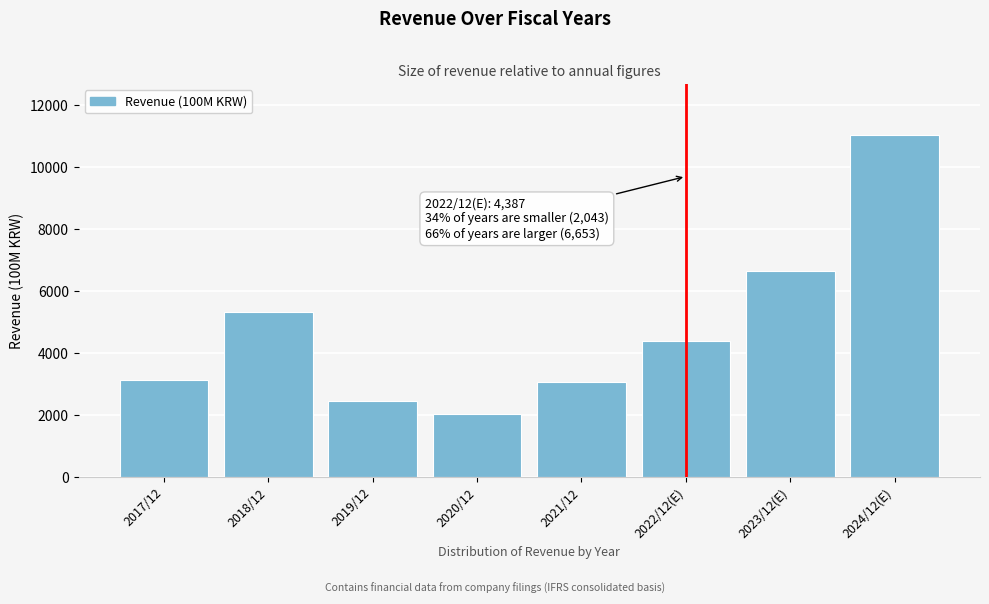

Reading right to left, what are all the values shown in this chart?

2024/12(E)=11024	2023/12(E)=6653	2022/12(E)=4387	2021/12=3059	2020/12=2043	2019/12=2439	2018/12=5340	2017/12=3146